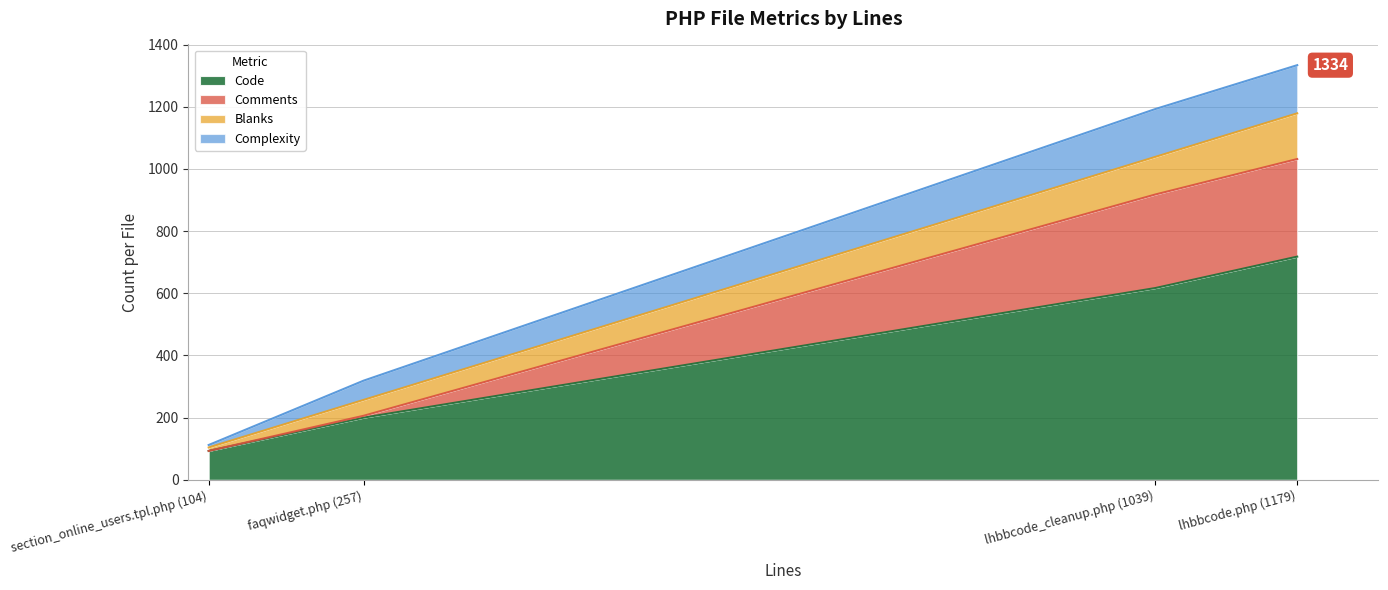

What is the sum of all Blanks values?

330